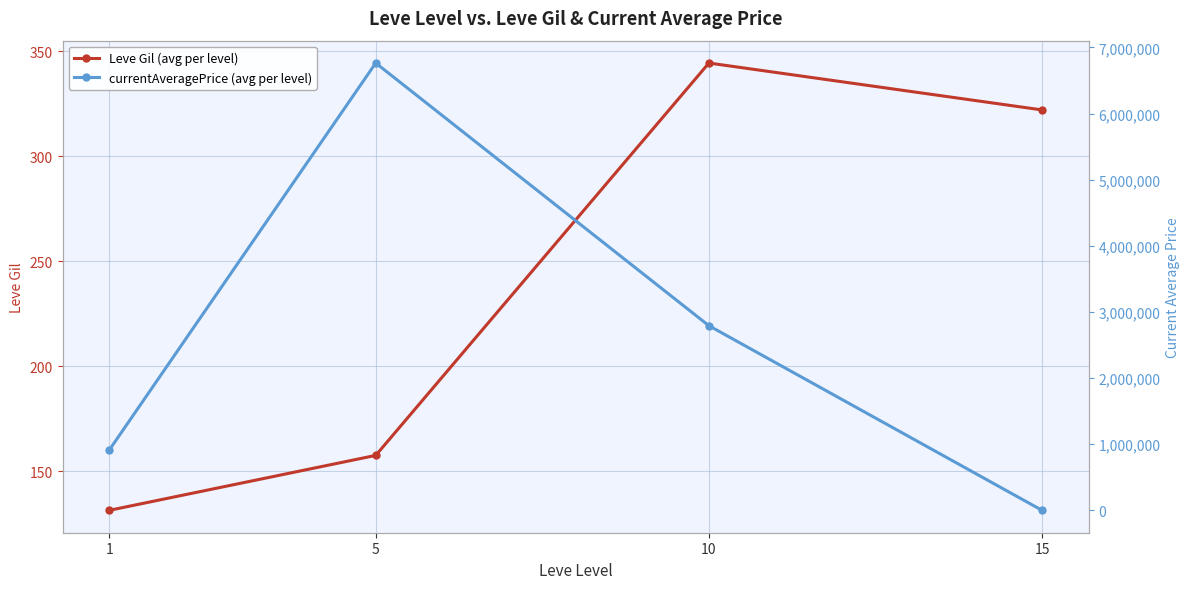

Is the value of Leve Gil (avg per level) at 5 greater than the value of currentAveragePrice (avg per level) at 1?

No